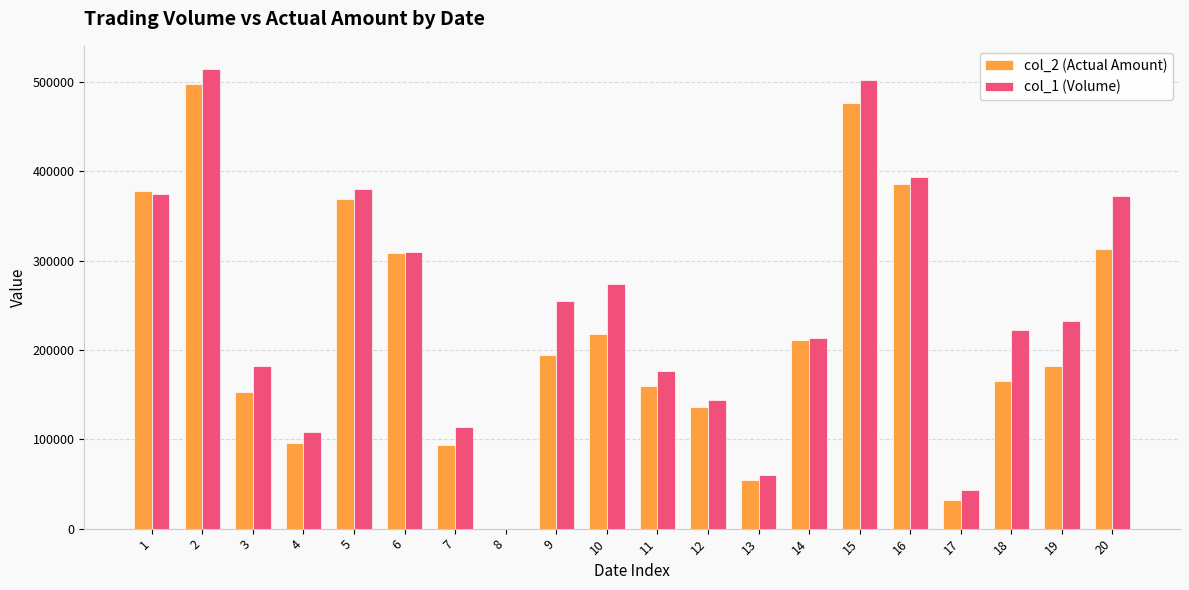

At which category is the sum across all series the highest?

2